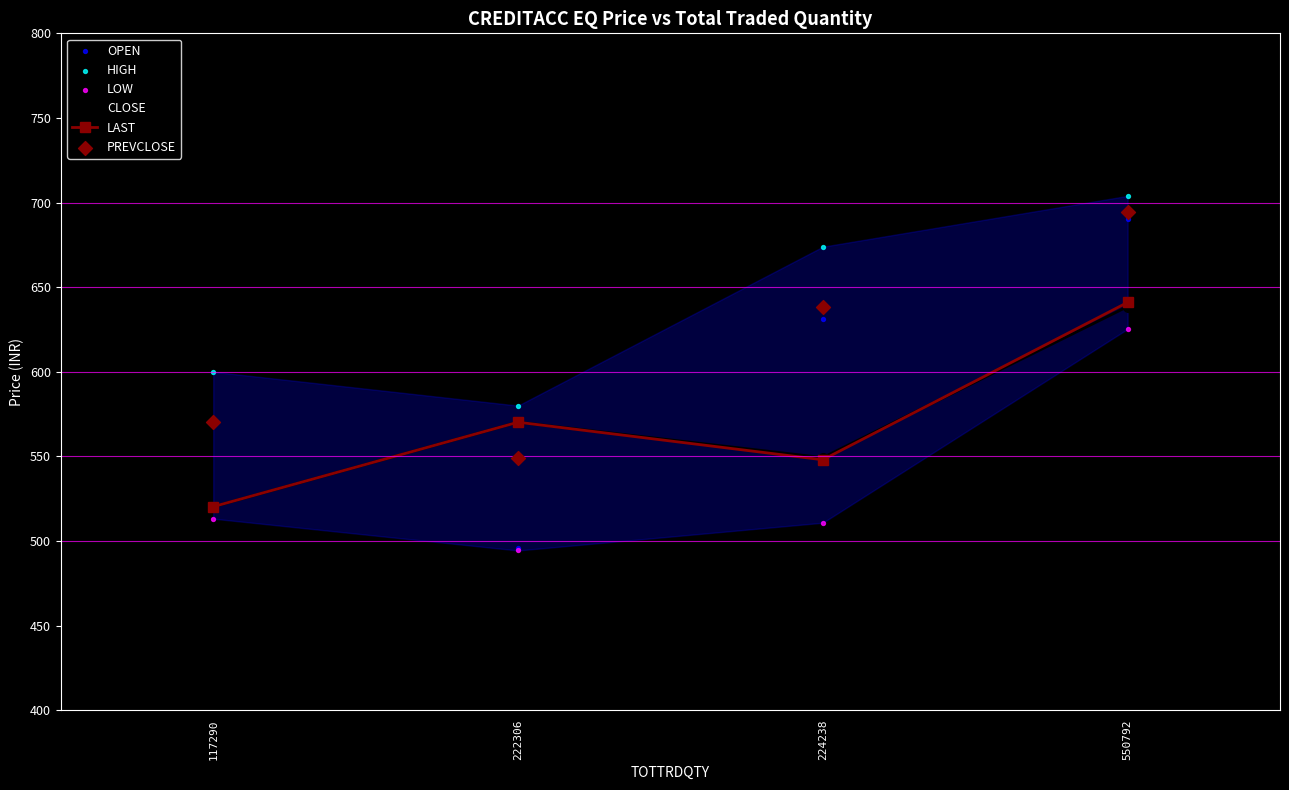

At which category is the sum across all series the highest?

550792